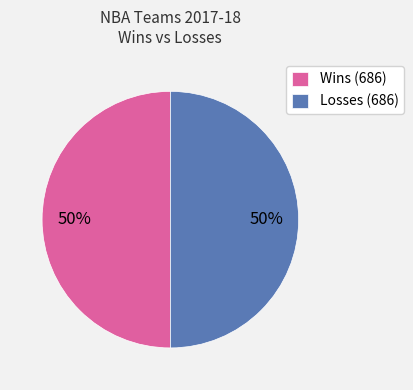

To the nearest percent, what is the average slice percentage?

50%